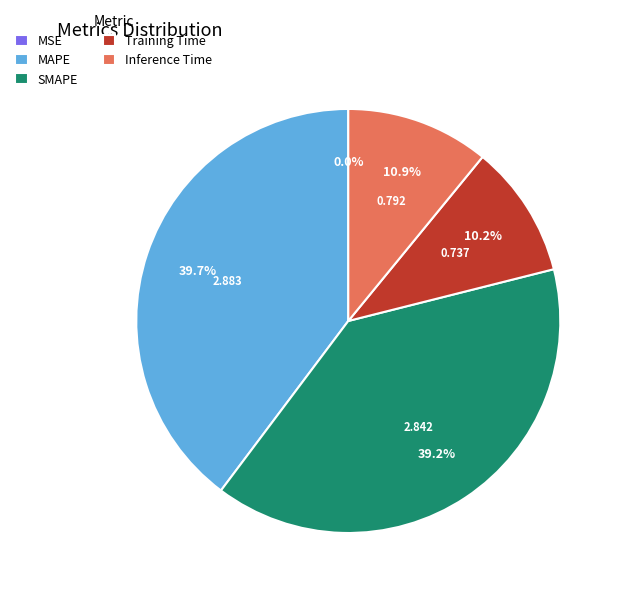

Is it true that MAPE is 40% of the pie?

True